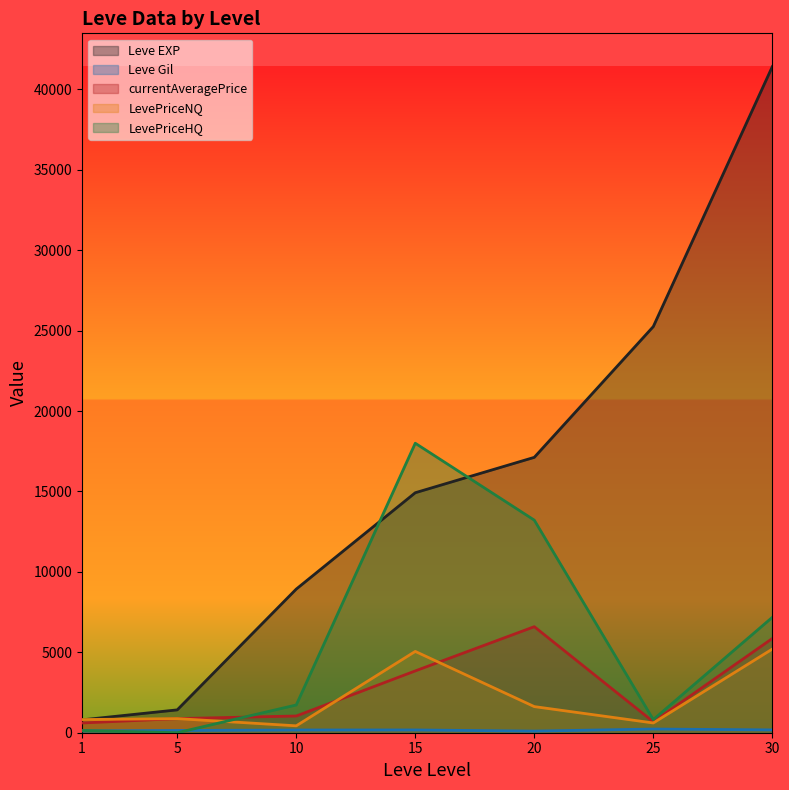

Where is the first local minimum for LevePriceHQ?

5